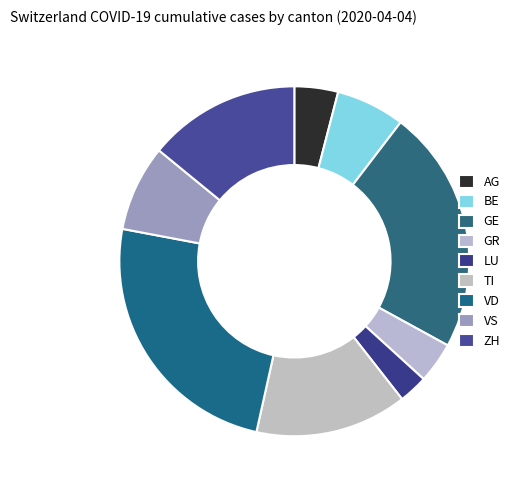

The BE slice represents 12% of the pie. True or false?

False